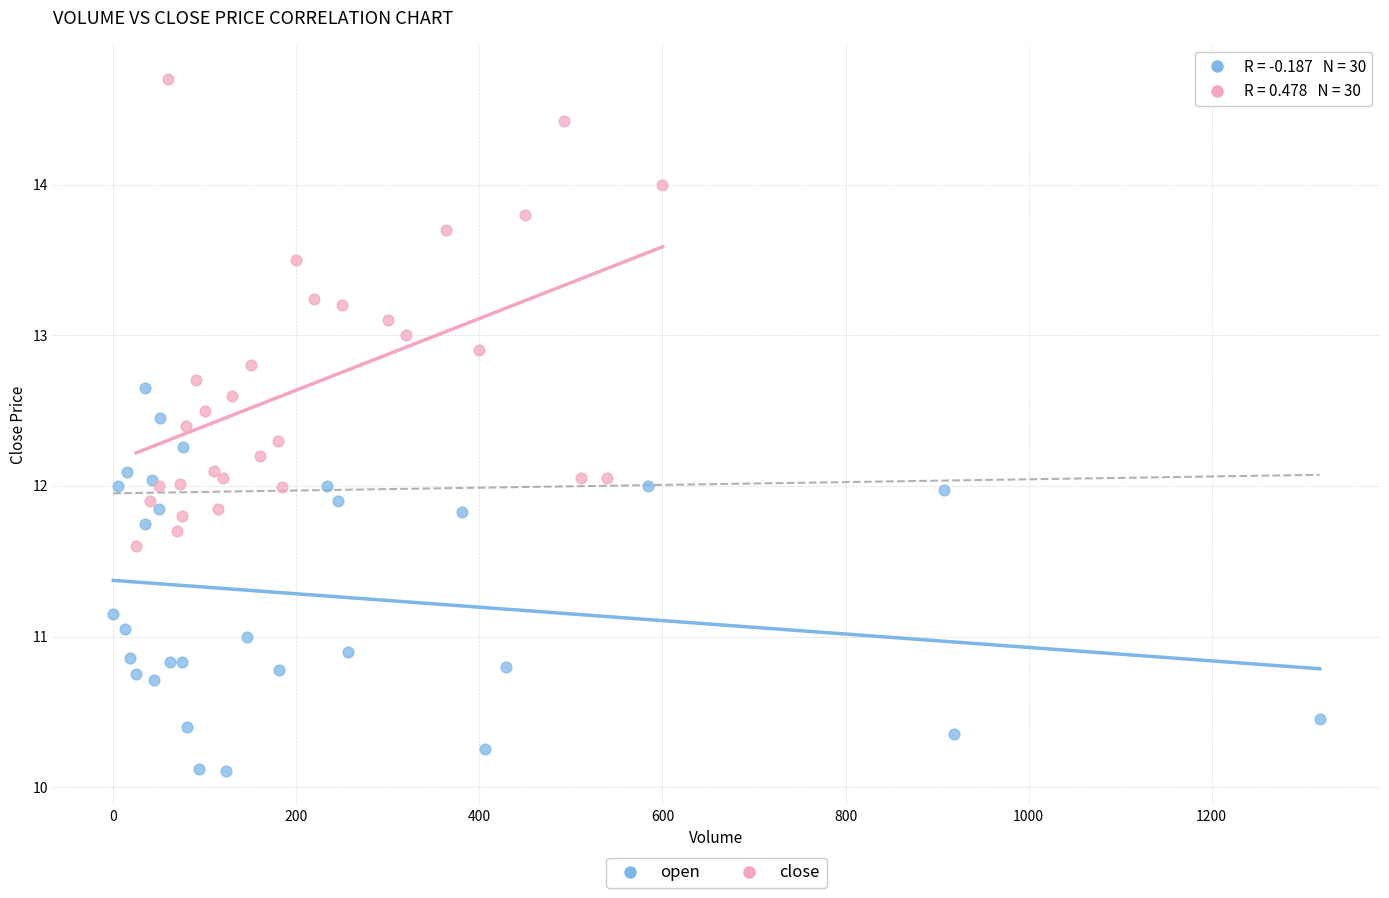

What are all the series names shown in the legend?

open, close